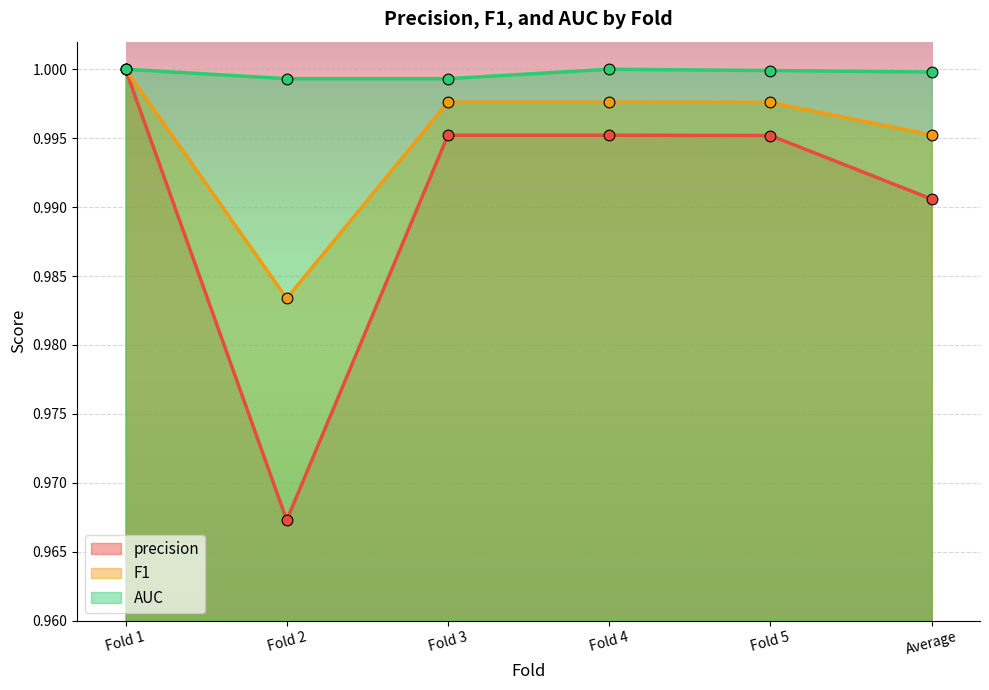

Is the value of F1 at Fold 5 greater than the value of precision at Fold 2?

Yes